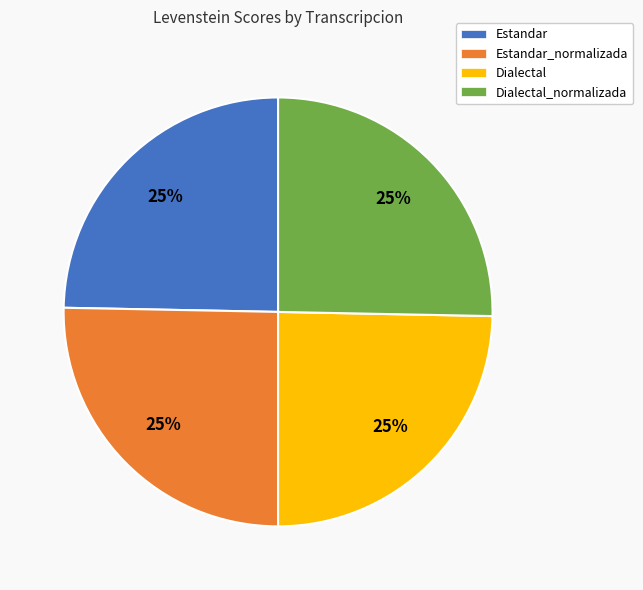

Does Estandar_normalizada account for over 50% of the chart?

No